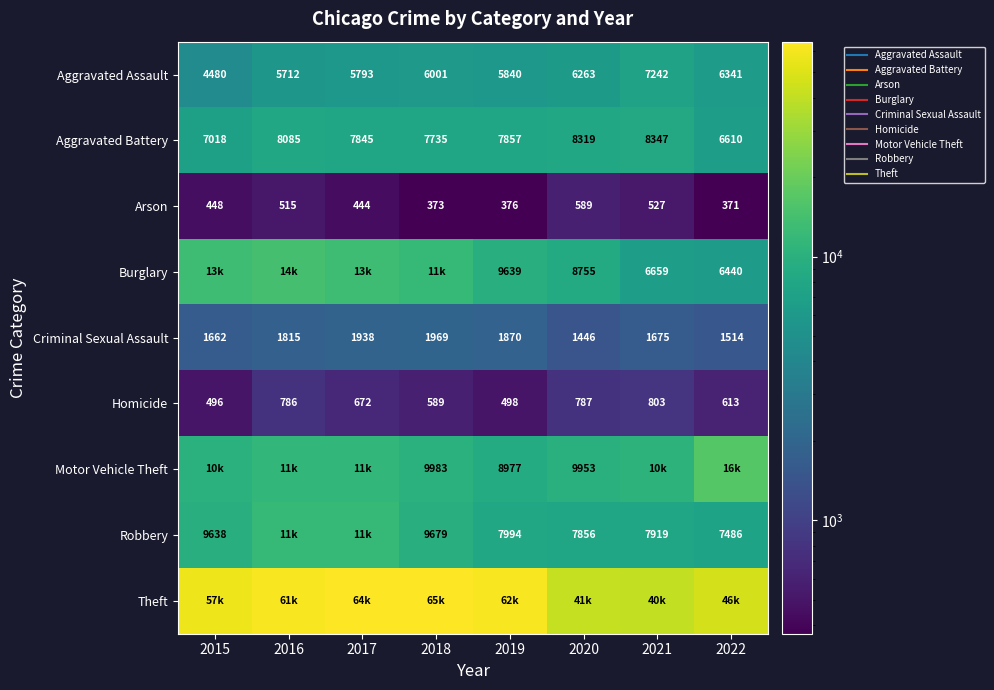

List the series in order of their peak value, lowest first.

Arson, Homicide, Criminal Sexual Assault, Aggravated Assault, Aggravated Battery, Robbery, Burglary, Motor Vehicle Theft, Theft